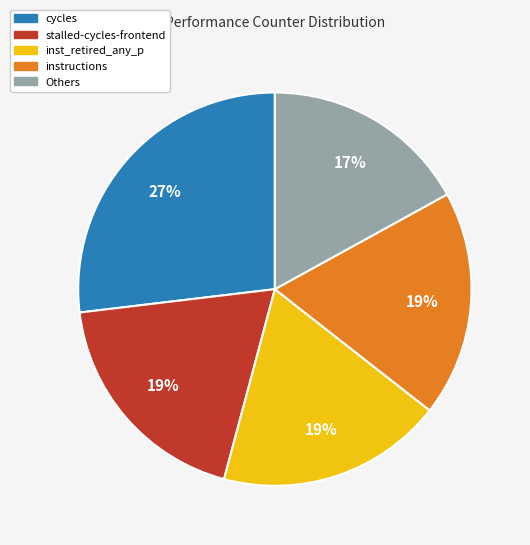

Is there any slice that represents more than half of the pie?

No